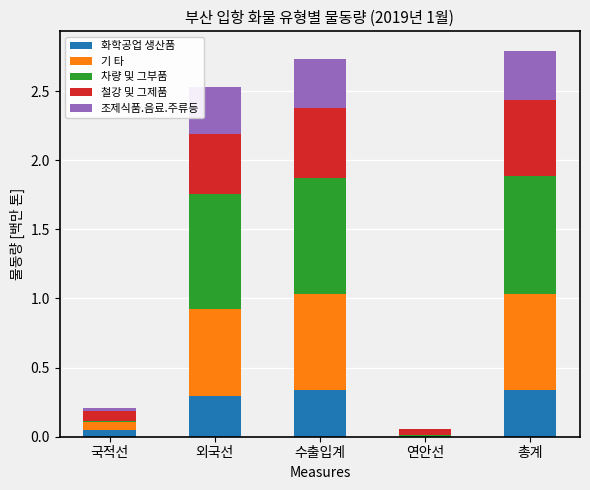

Does the chart contain stacked bars?

Yes